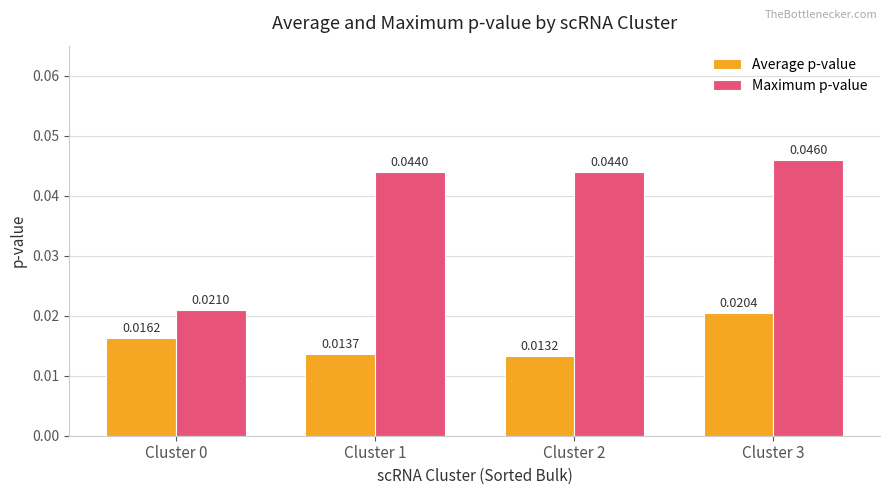

Which series changed the most between Cluster 1 and Cluster 2?

Average p-value